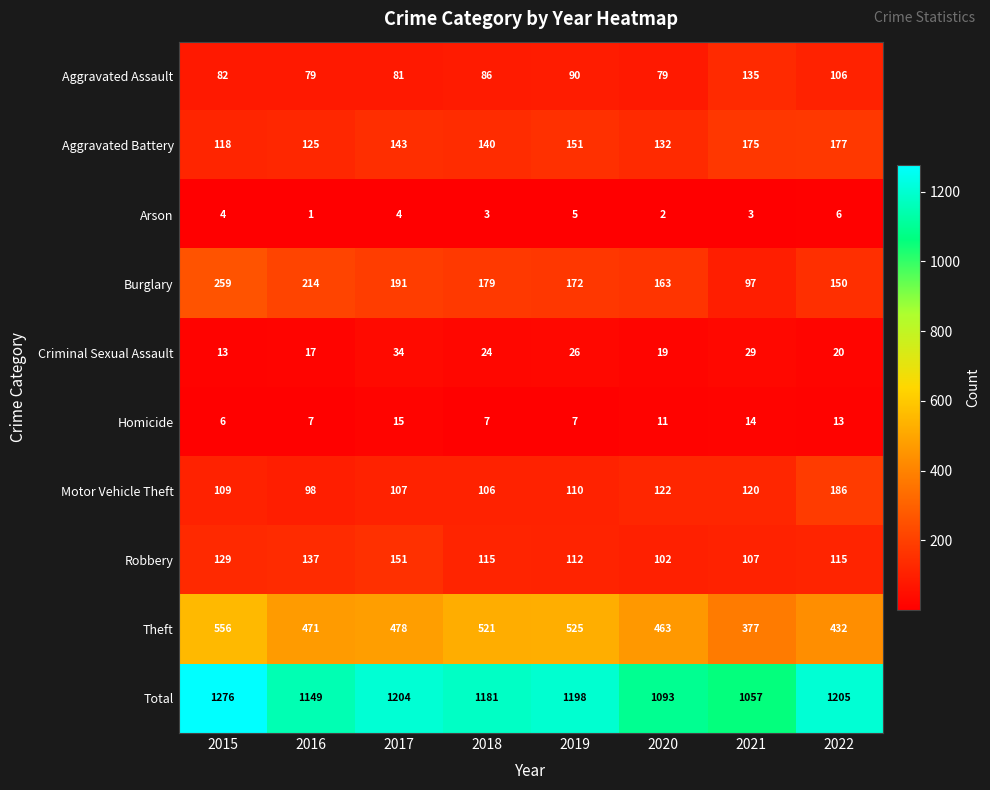

Which series changed the most between 2016 and 2021?

Burglary